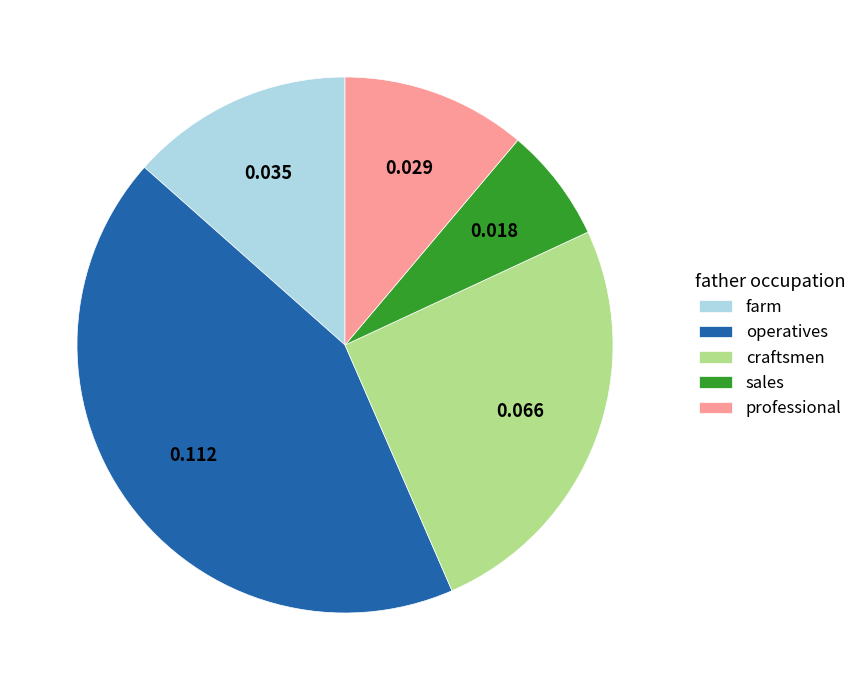

How many slices are in this pie chart?

5